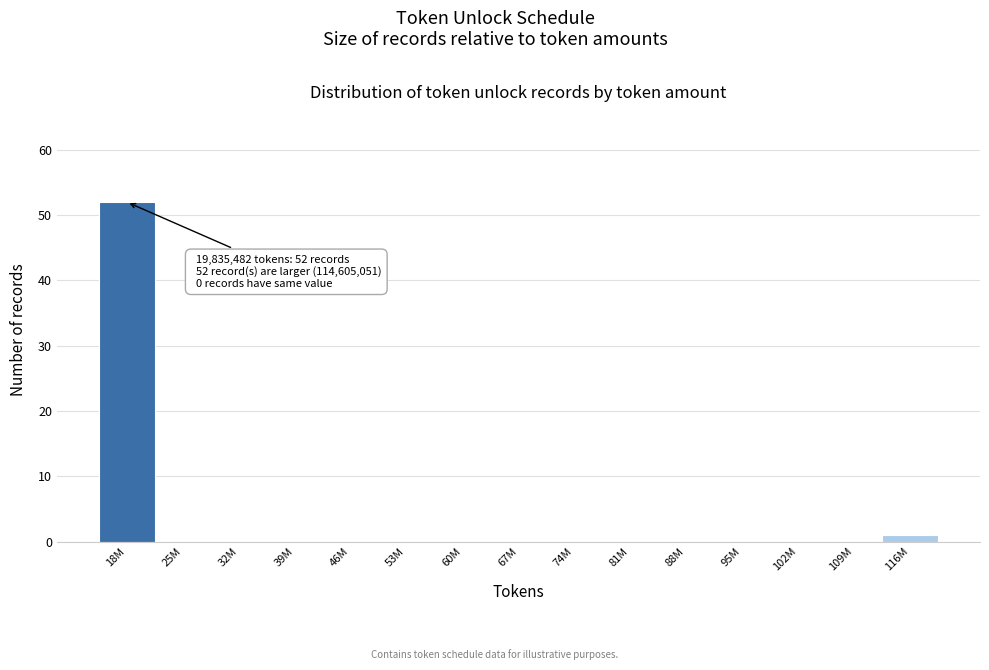

Reading left to right, transcribe all the data shown in this chart.

18M=52	25M=0	32M=0	39M=0	46M=0	53M=0	60M=0	67M=0	74M=0	81M=0	88M=0	95M=0	102M=0	109M=0	116M=1